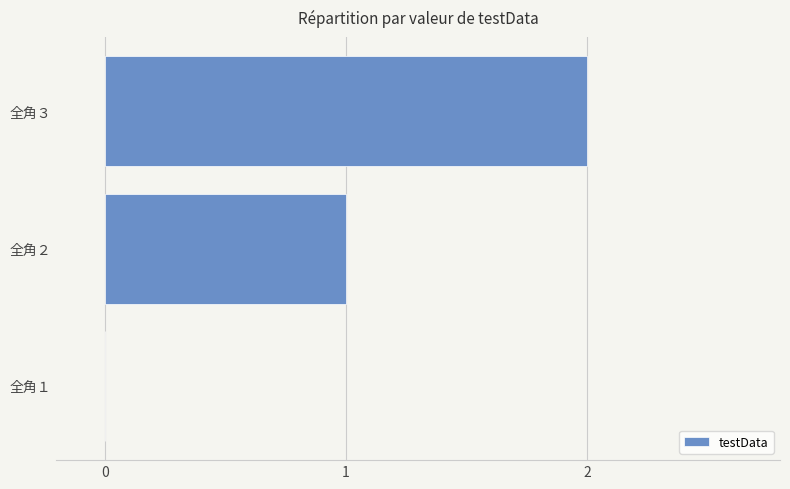

The chart shows a value of 2 at 全角３. True or false?

True